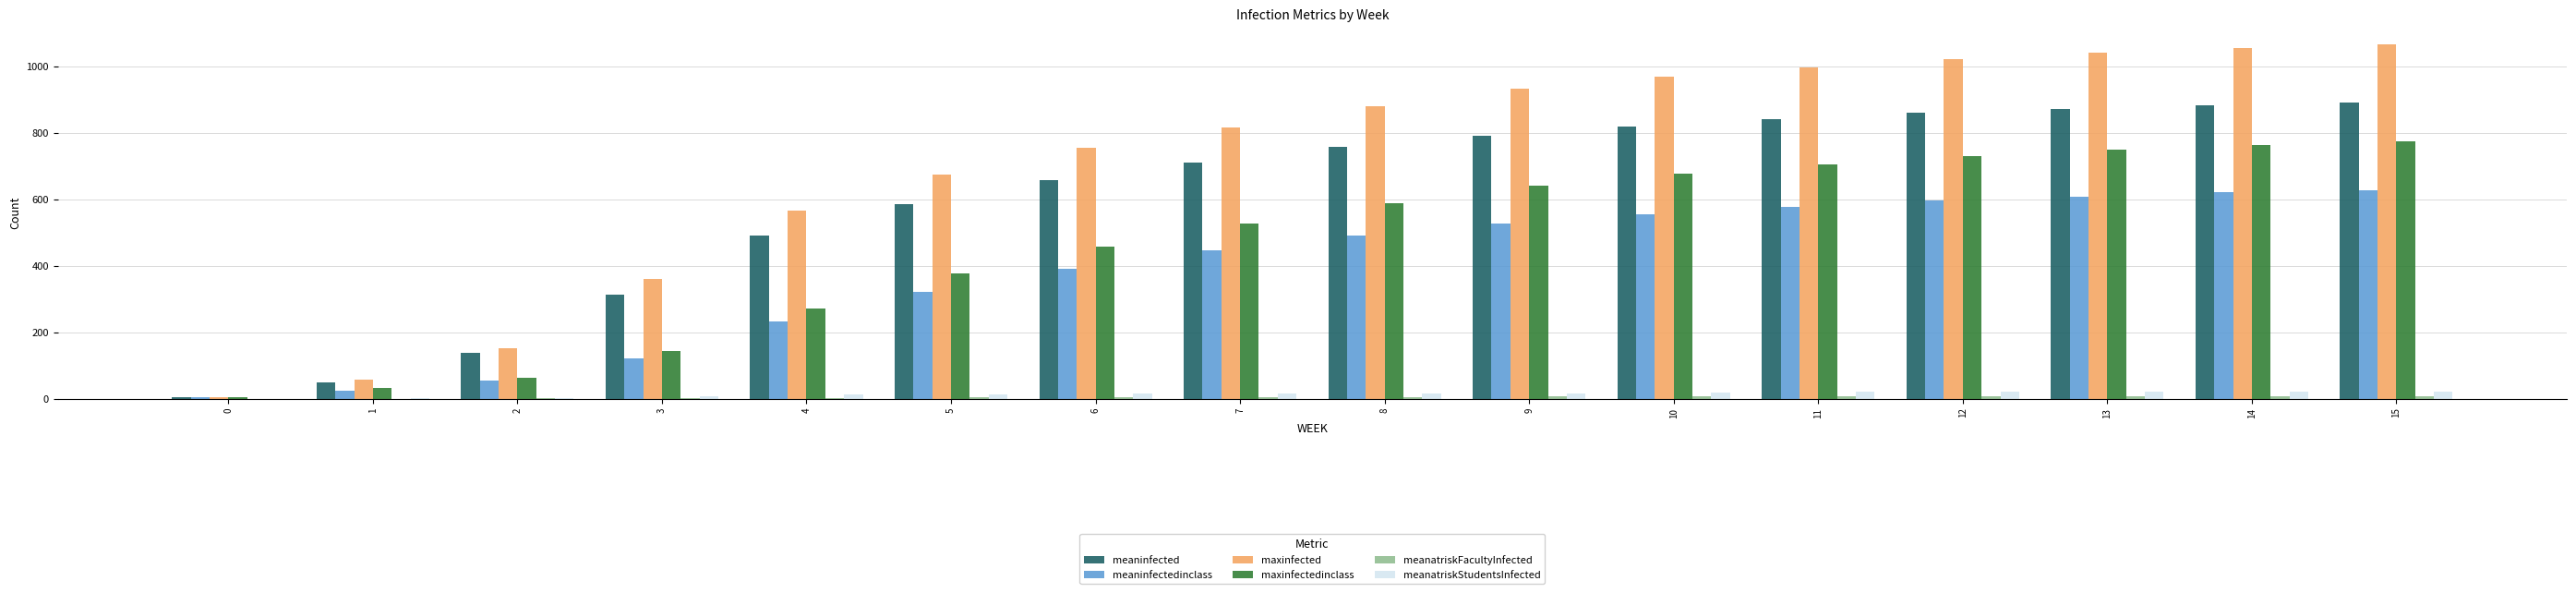

Which series has the largest total across all categories?

maxinfected